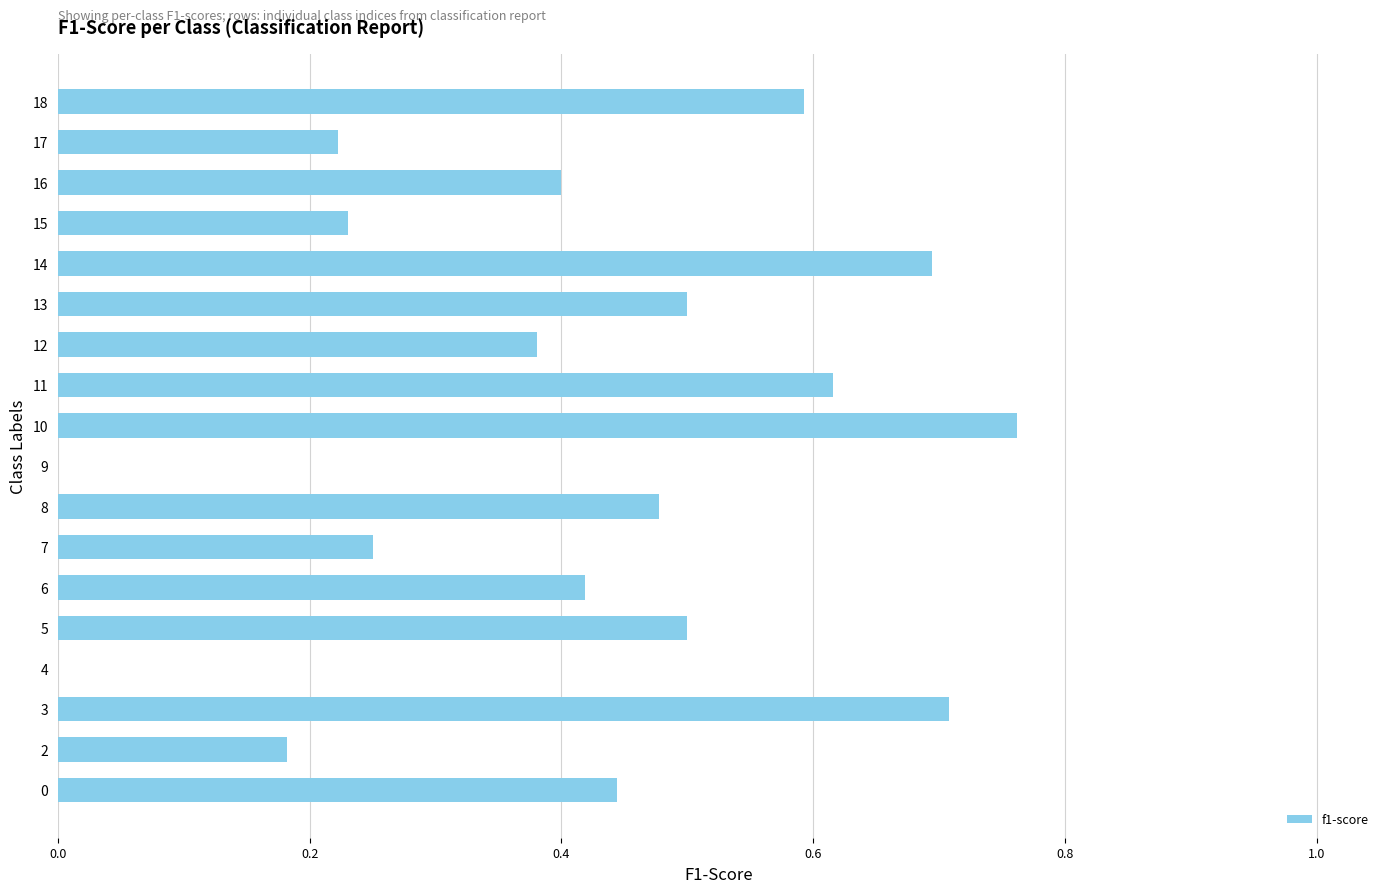

What is the sum of the values at 8 and 12?

0.9